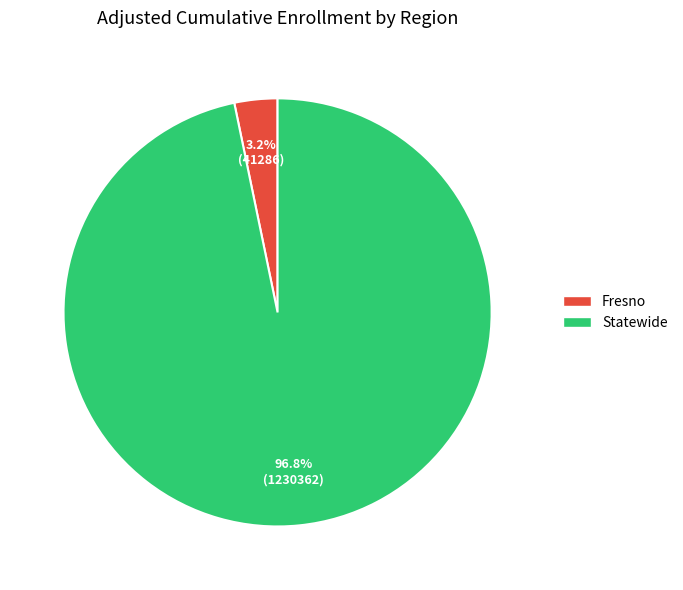

To the nearest percent, what is the difference between the largest and smallest slice percentages?

94%